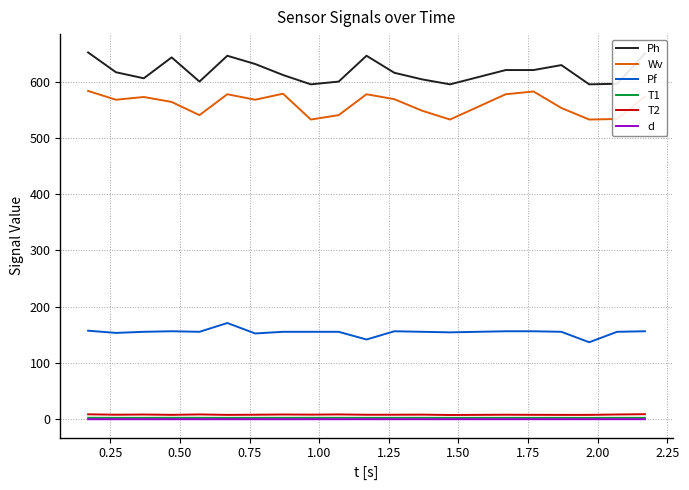

Which series has the largest range (max minus min)?

Ph